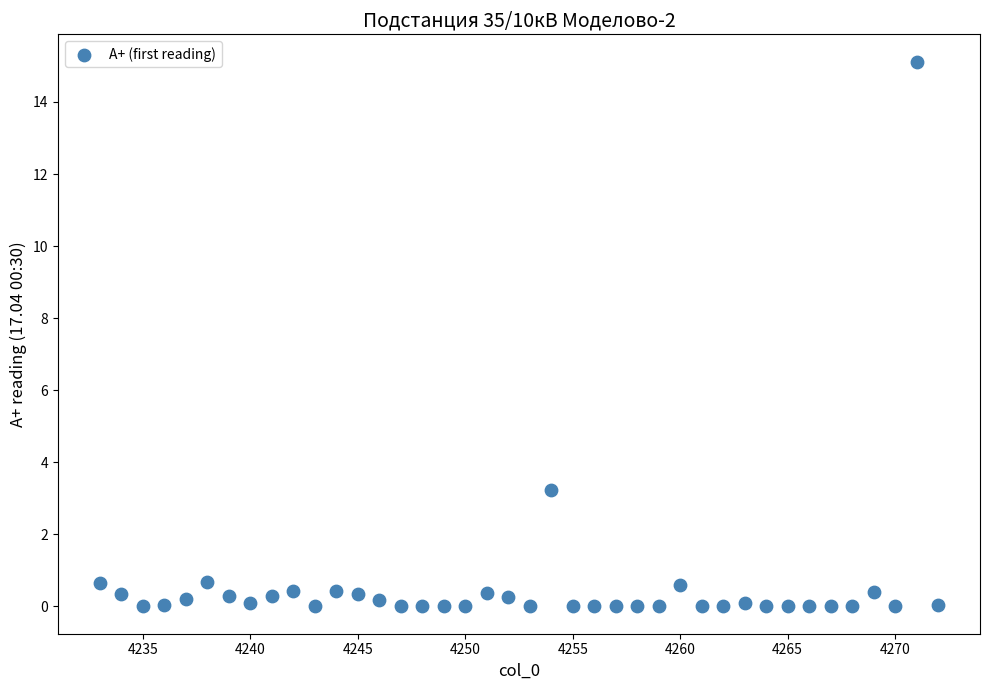

What Y value in the scatter plot is closest to 7?

3.2